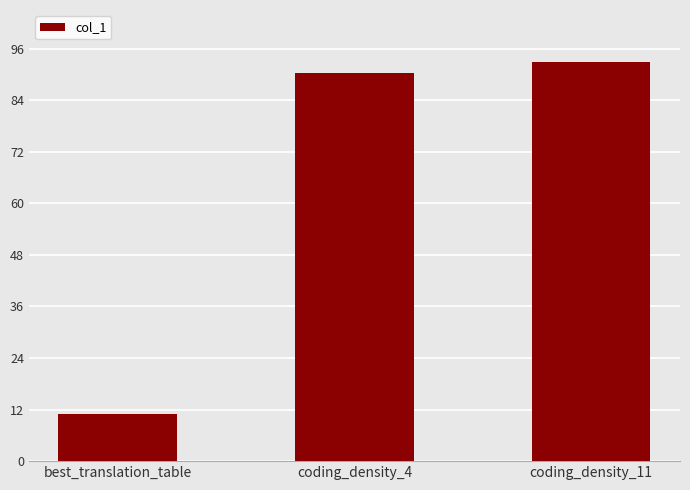

Rank the categories by value from lowest to highest.

best_translation_table, coding_density_4, coding_density_11